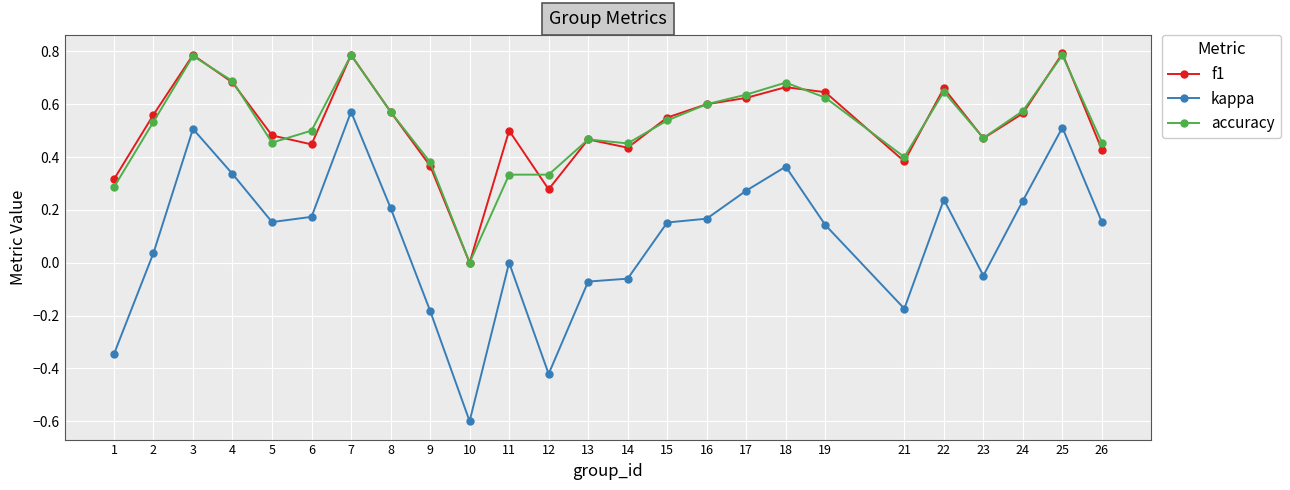

True or false: kappa and f1 cross at least once.

False